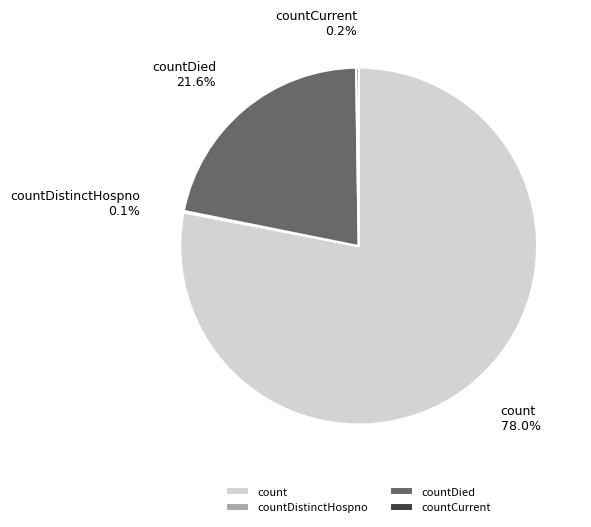

To the nearest percent, what percentage of the pie is countDied?

22%